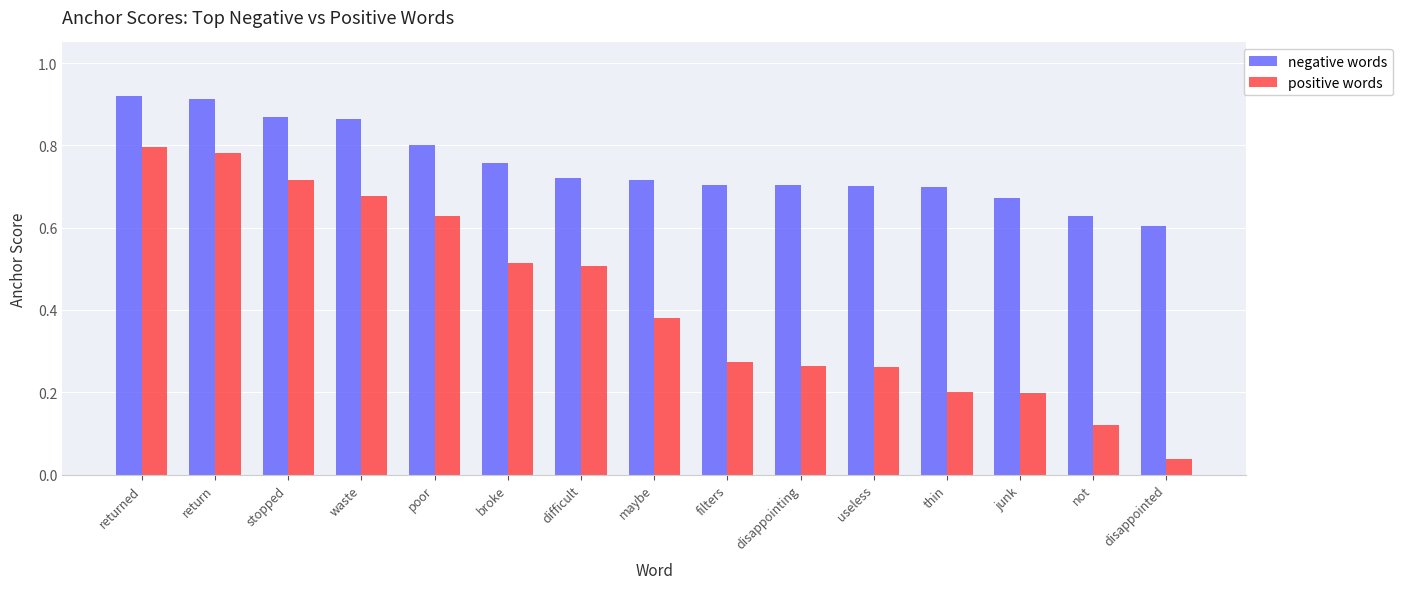

At which category is the sum across all series the highest?

returned